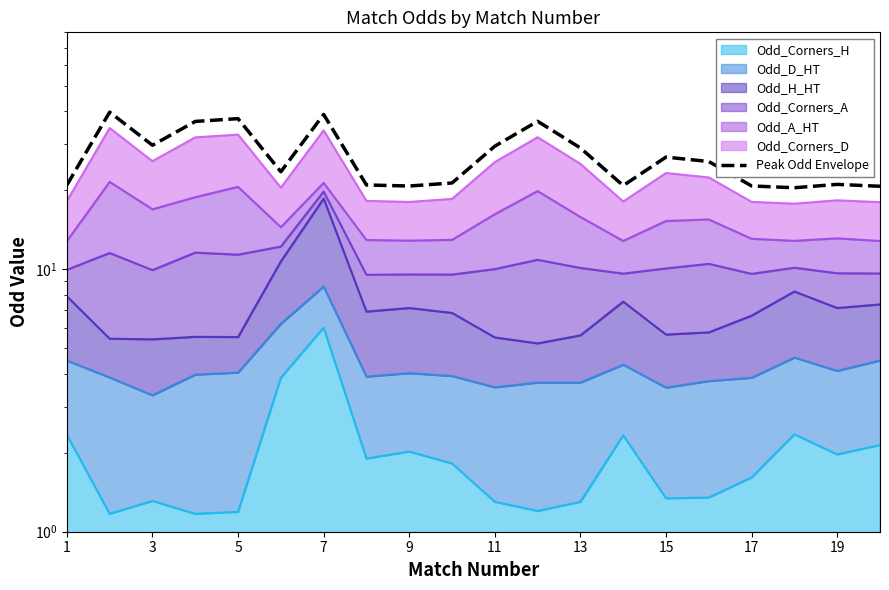

How many points are higher than both their immediate neighbors (excluding endpoints)?

6